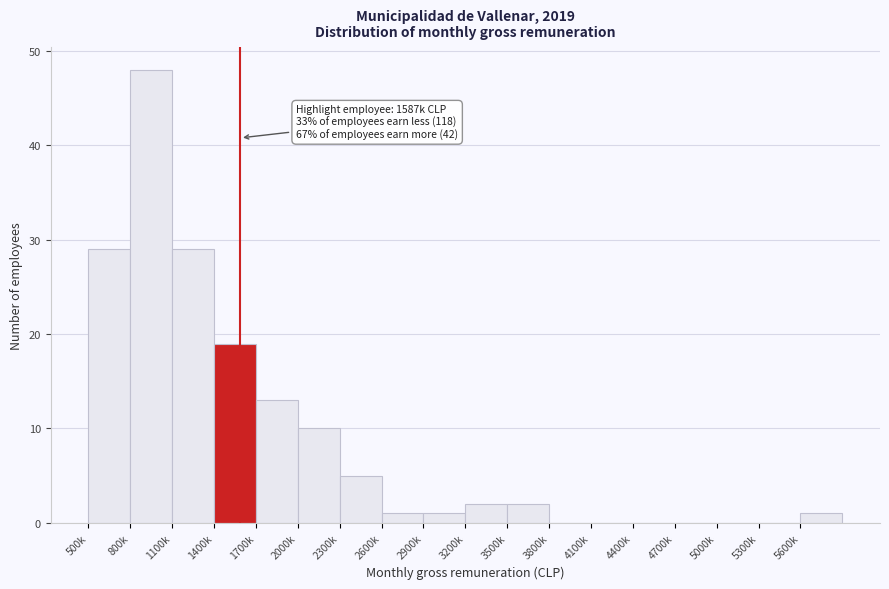

Reading left to right, list all the values displayed in this chart.

500k=29	800k=48	1100k=29	1400k=19	1700k=13	2000k=10	2300k=5	2600k=1	2900k=1	3200k=2	3500k=2	3800k=0	4100k=0	4400k=0	4700k=0	5000k=0	5300k=0	5600k=1